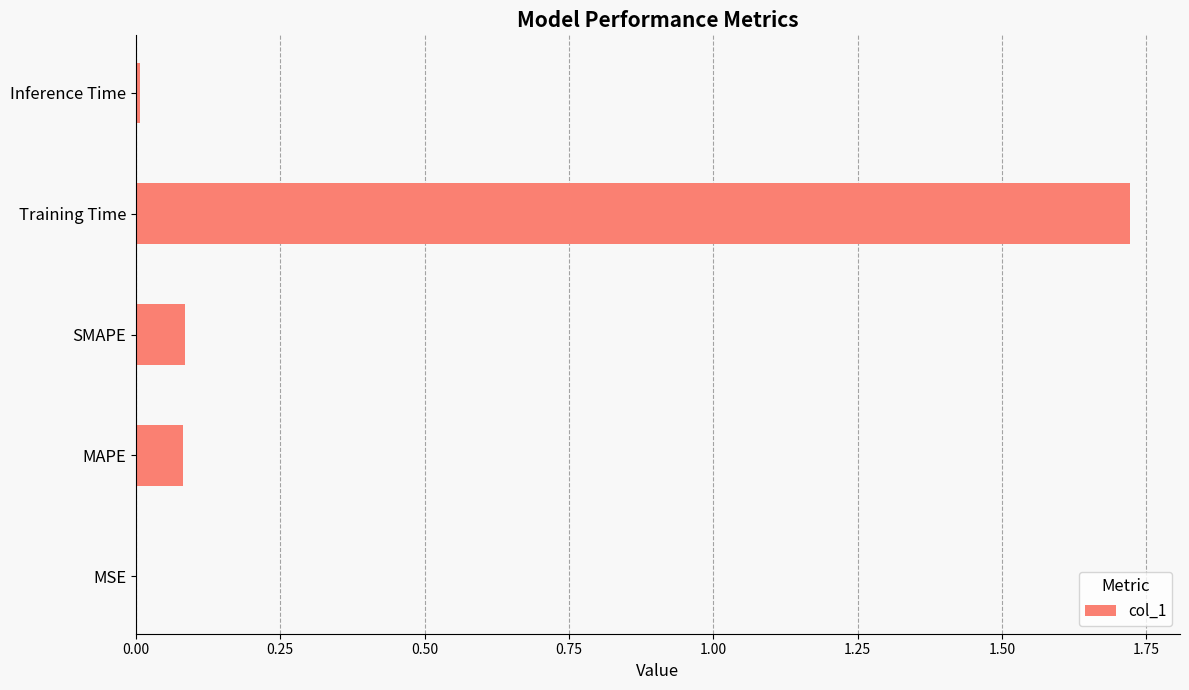

The value at Training Time is 0.5. True or false?

False